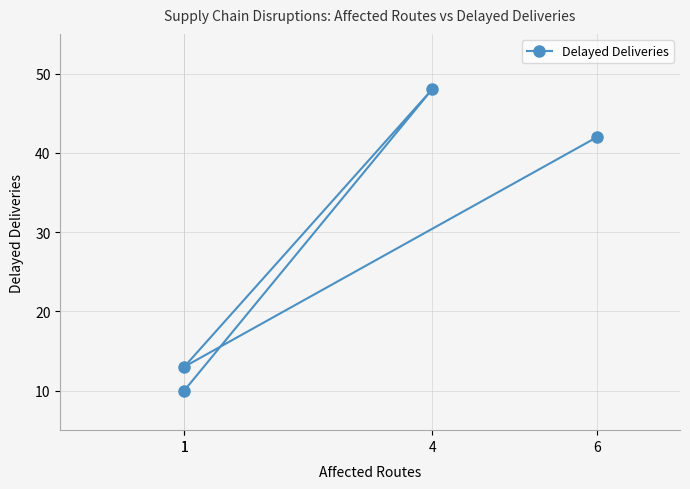

How many series are shown in this chart?

1